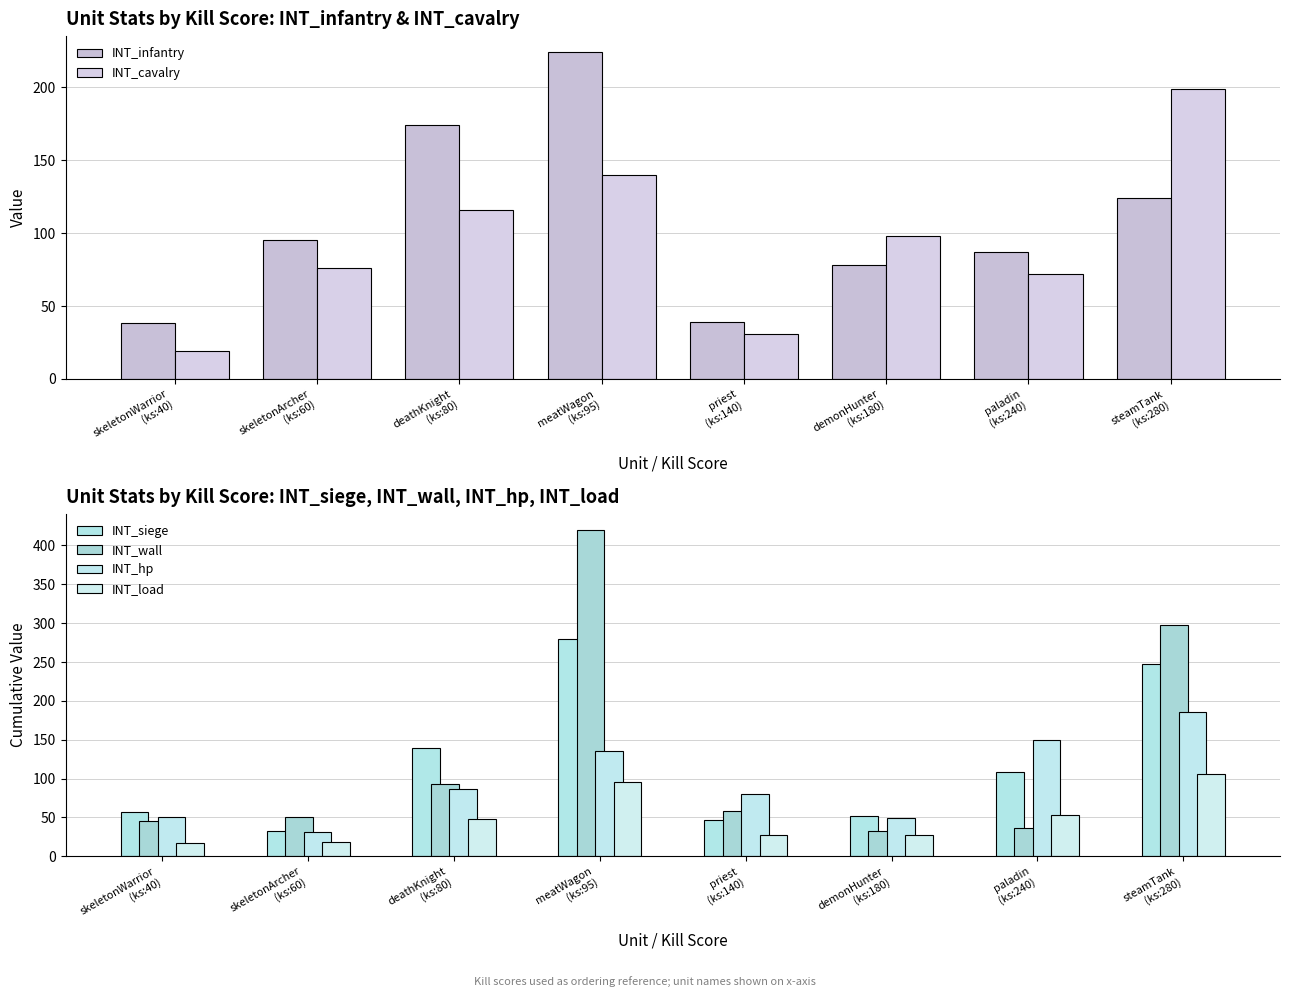

At how many categories does at least one series exceed 155?

3